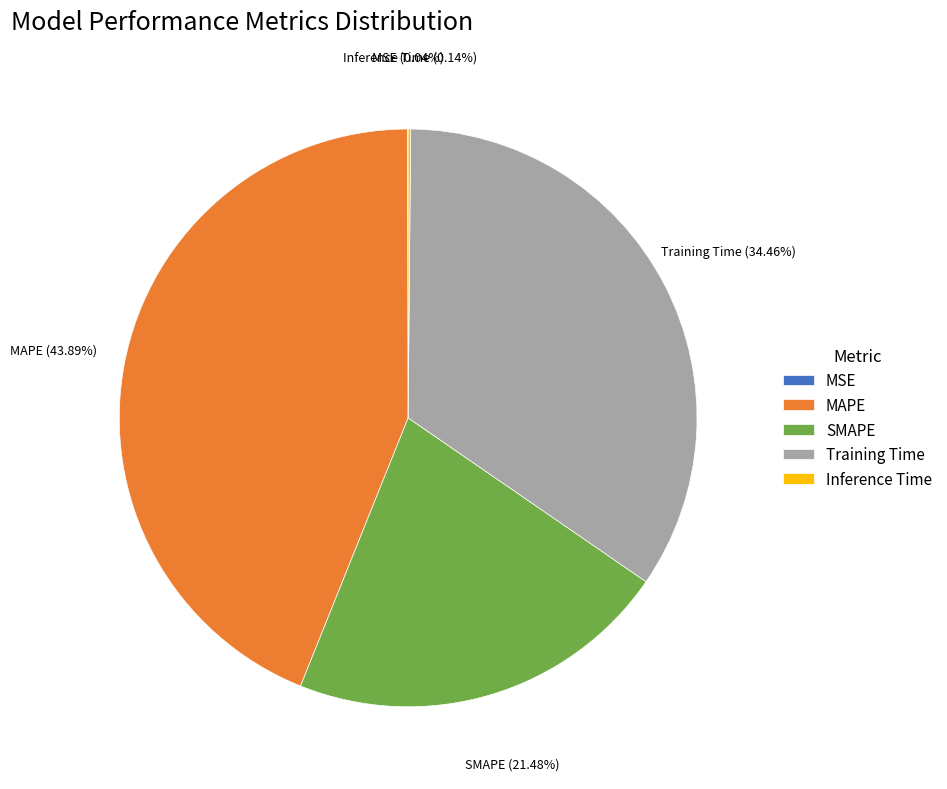

Does any single category account for the majority?

No